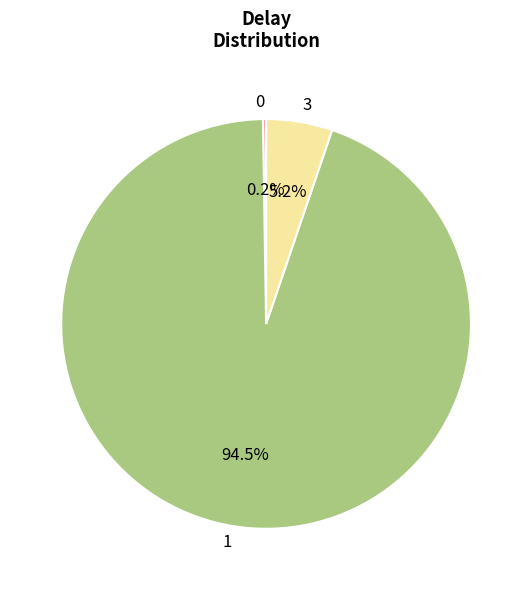

Is there any slice that represents more than half of the pie?

Yes